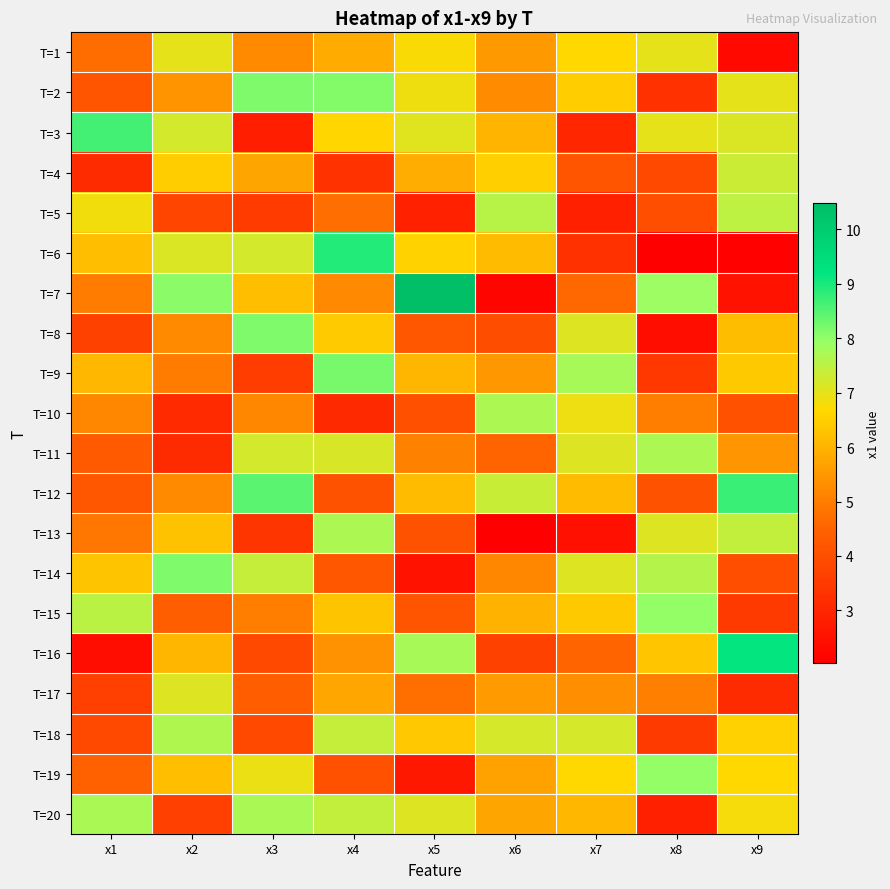

What is the difference between the highest and lowest values at x6?

5.7